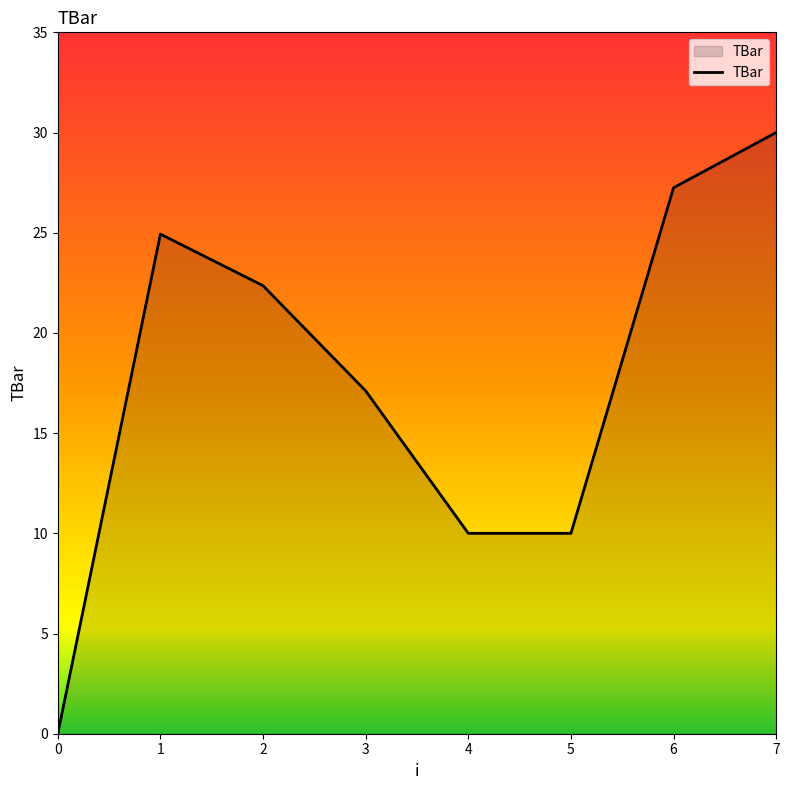

What is the difference between the values at 3 and 5?

7.1